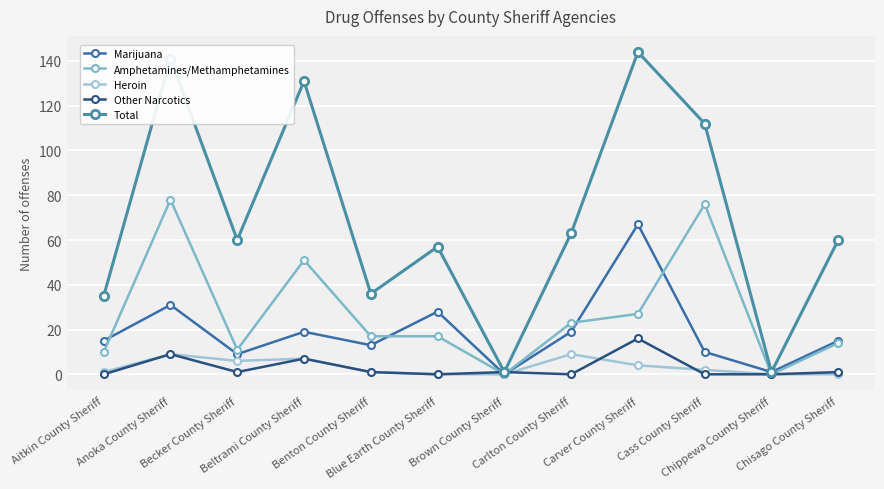

The value of Marijuana at Chisago County Sheriff is 15. True or false?

True